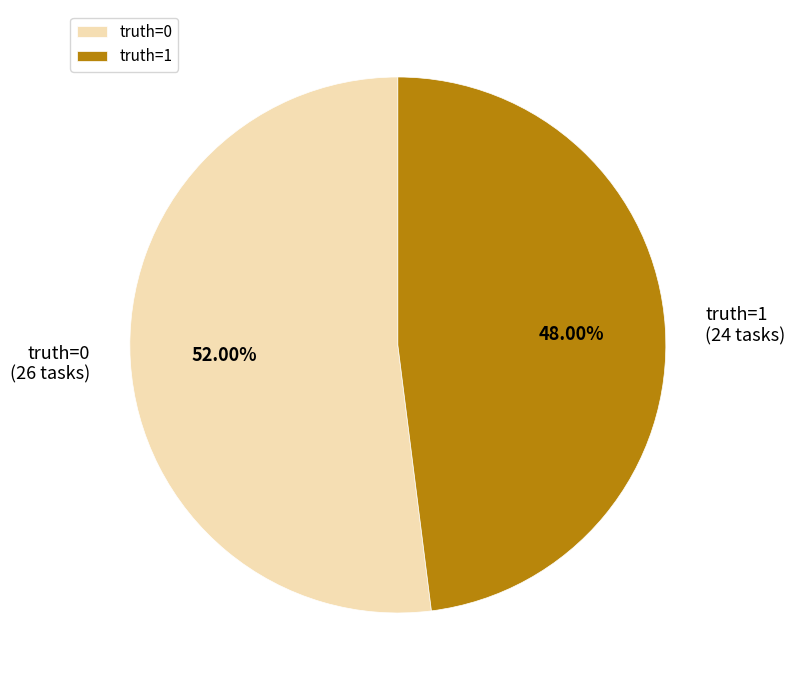

Which slice is the largest?

truth=0